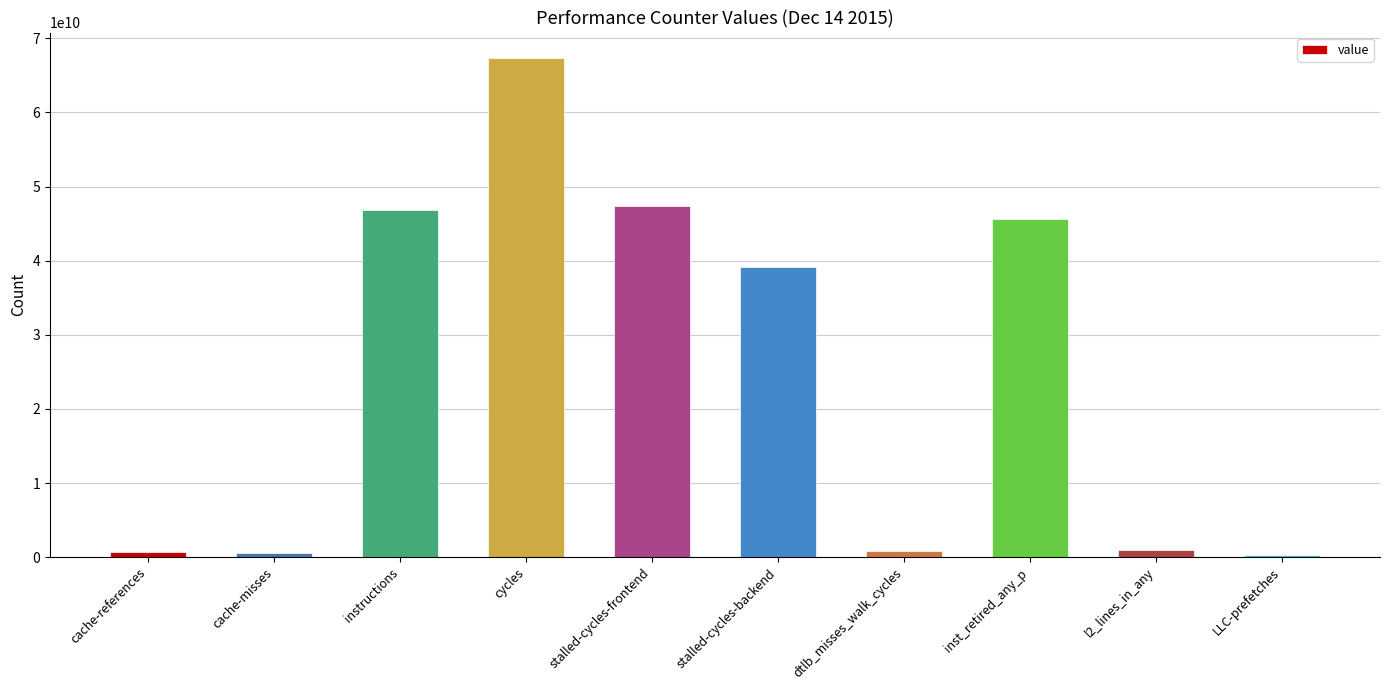

What is the maximum value shown in the chart?

67408736985